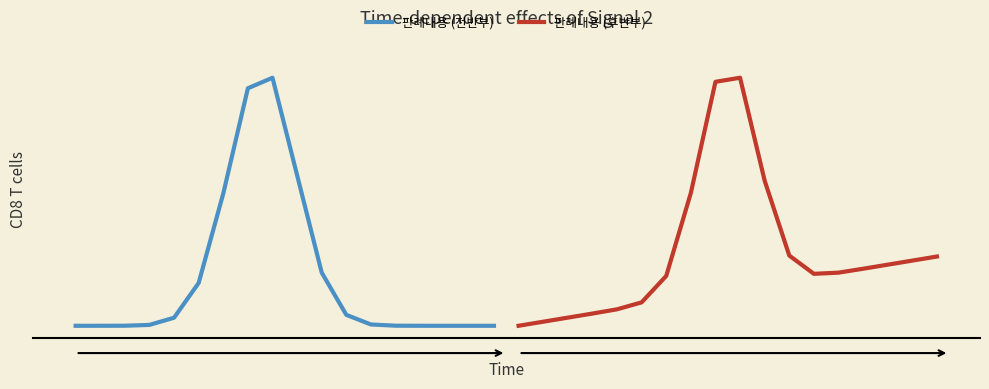

List the series in order of their peak value, lowest first.

판례내용 (전반부), 판례내용 (후반부)